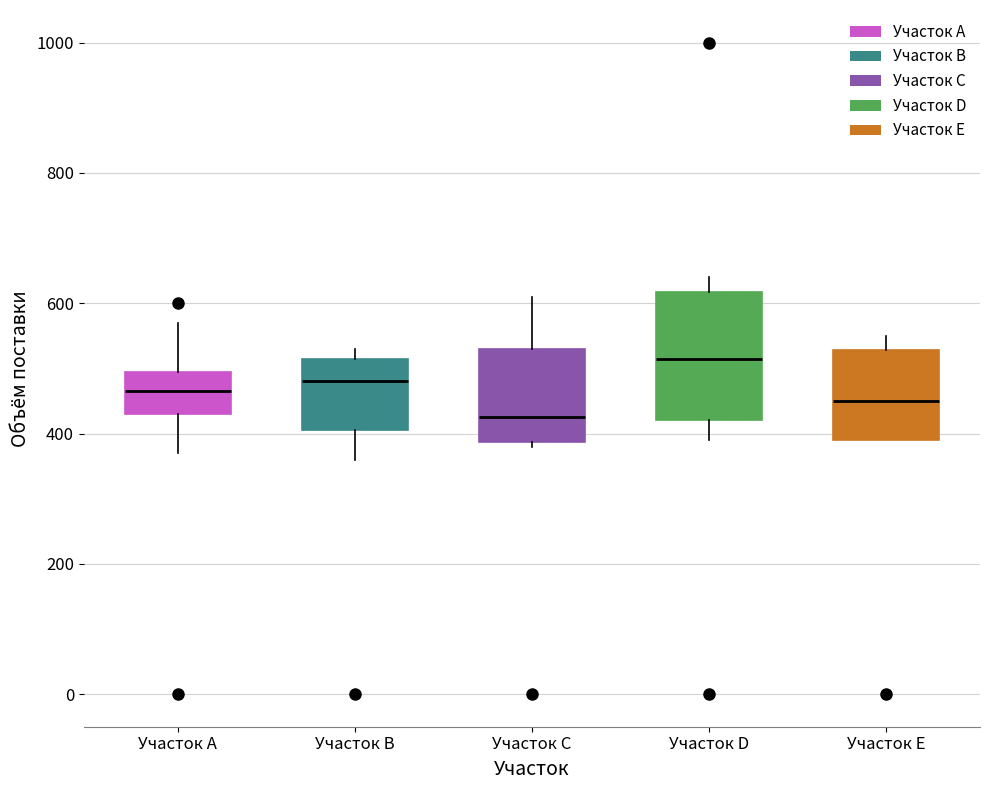

Where does the lower whisker of the box for Участок А end on the y-axis? The values are not printed on the chart, so give them approximately, as read against the axis.

380